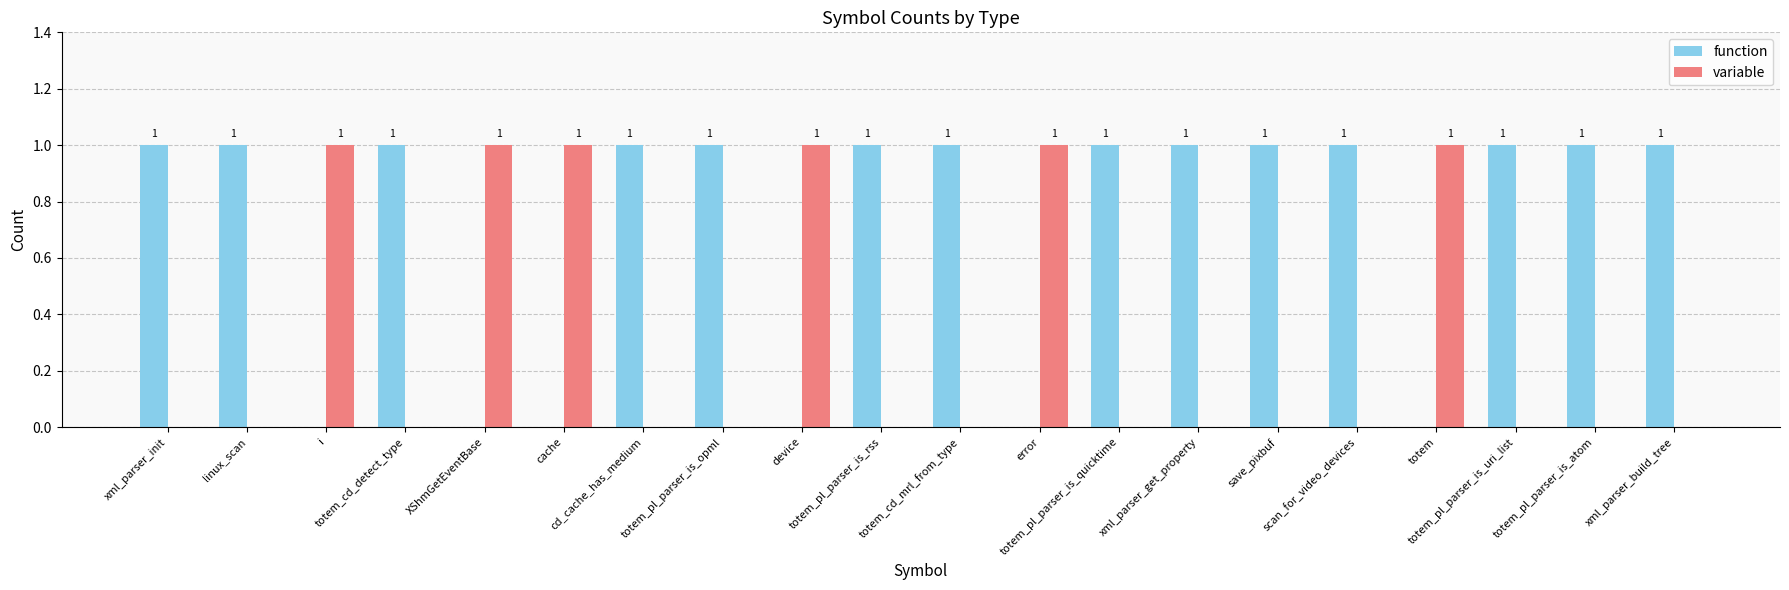

How many groups of bars are there?

20